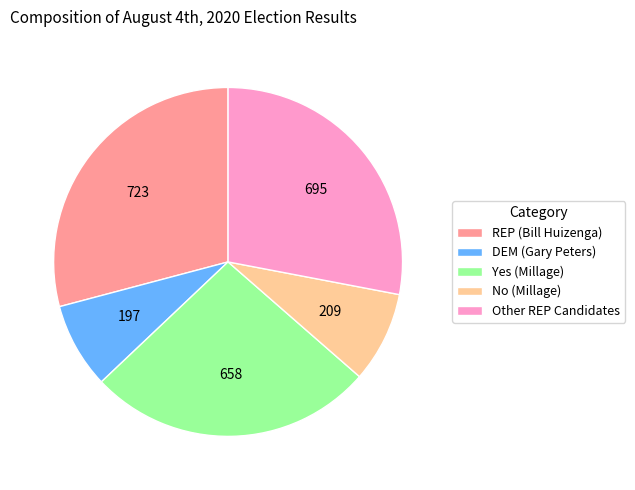

True or false: REP accounts for 15% of the total.

False